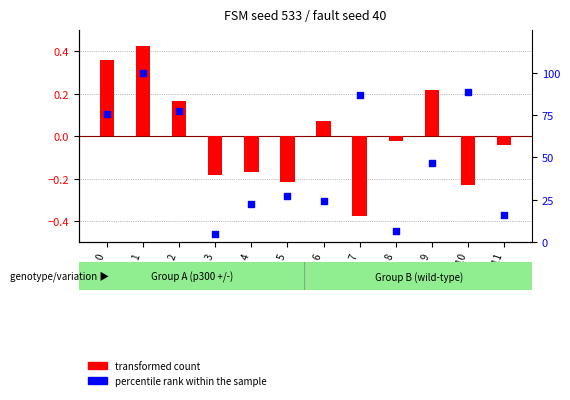

Is the value of transformed count at State 9 greater than the value of percentile rank within the sample at State 3?

No